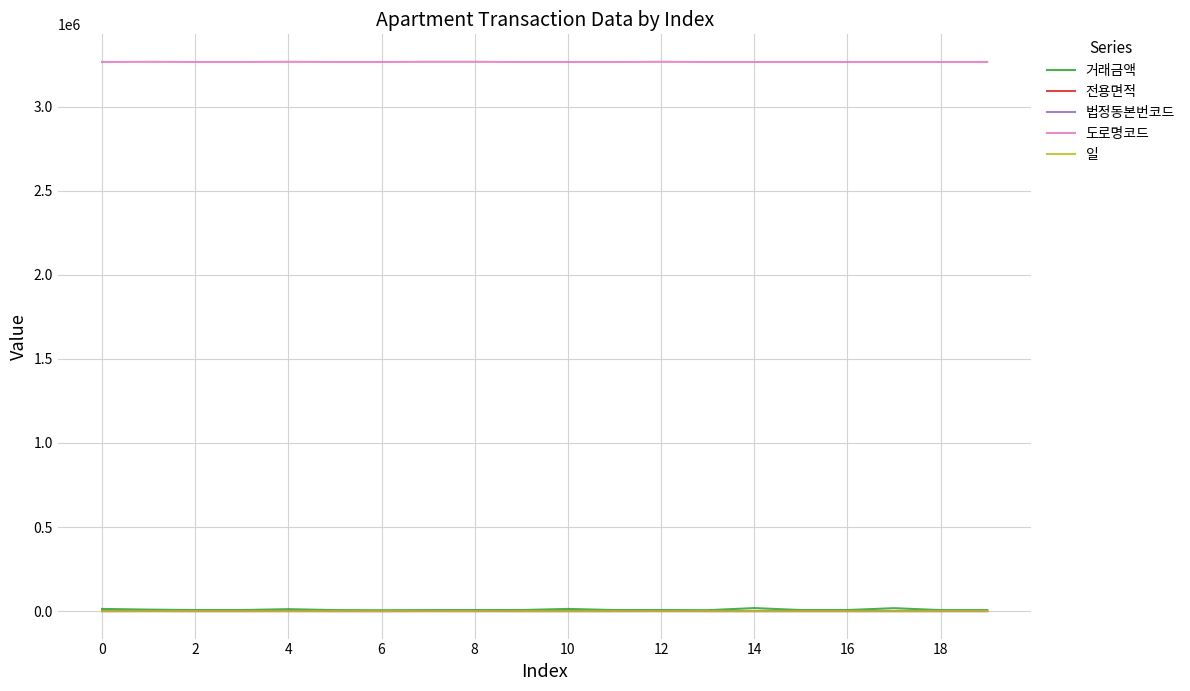

True or false: 일 and 도로명코드 intersect in this chart.

False